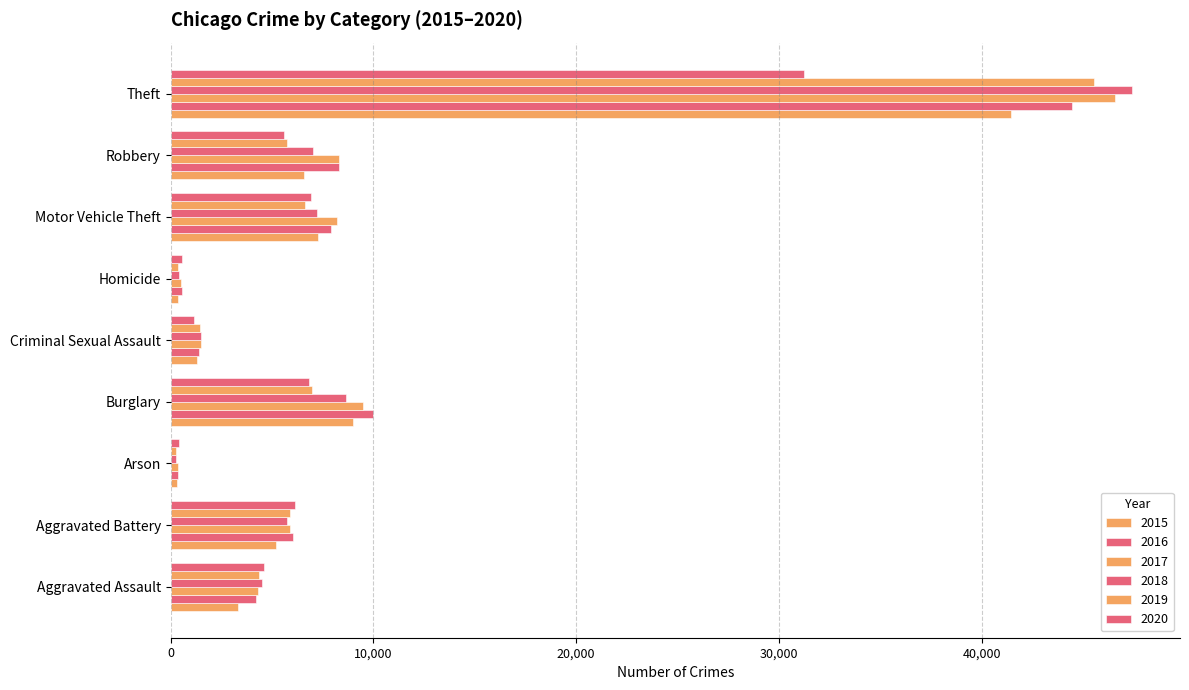

Count the number of data series in this chart.

6